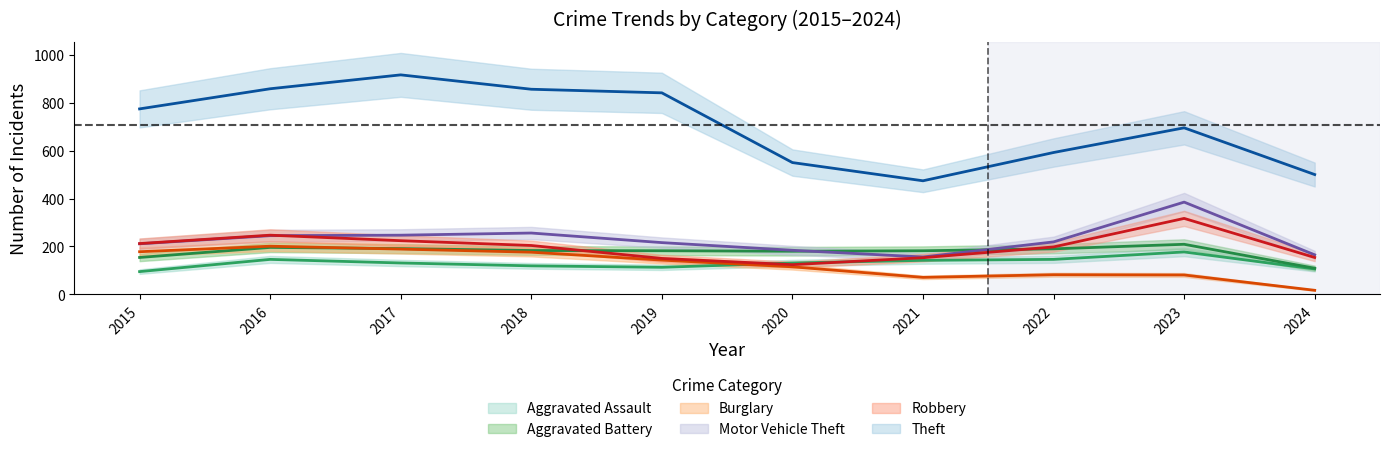

True or false: Motor Vehicle Theft has a value of 67 at 2022.

False